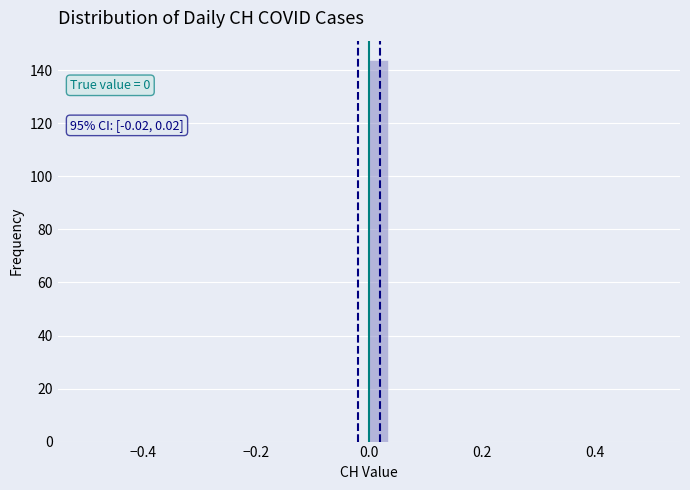

Read against the x-axis, roughly where is the centre of the tallest bar?

0.02